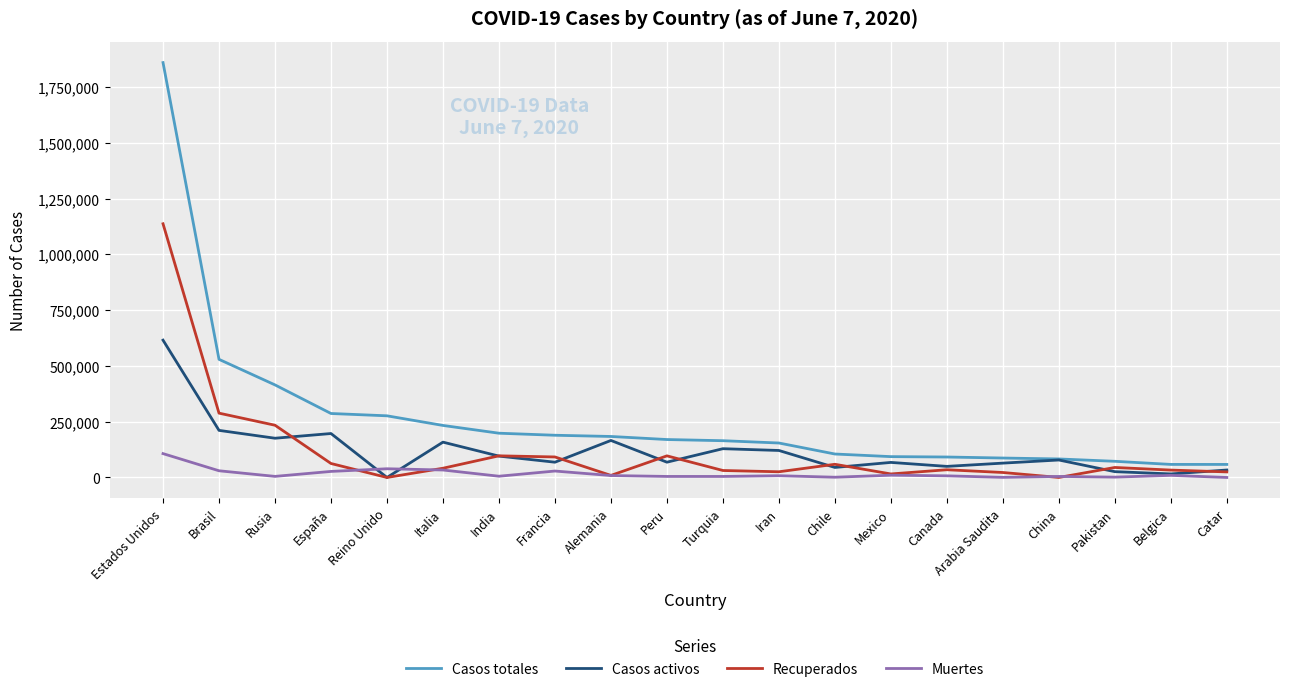

Where is Casos totales nearest to the value 958878?

Brasil